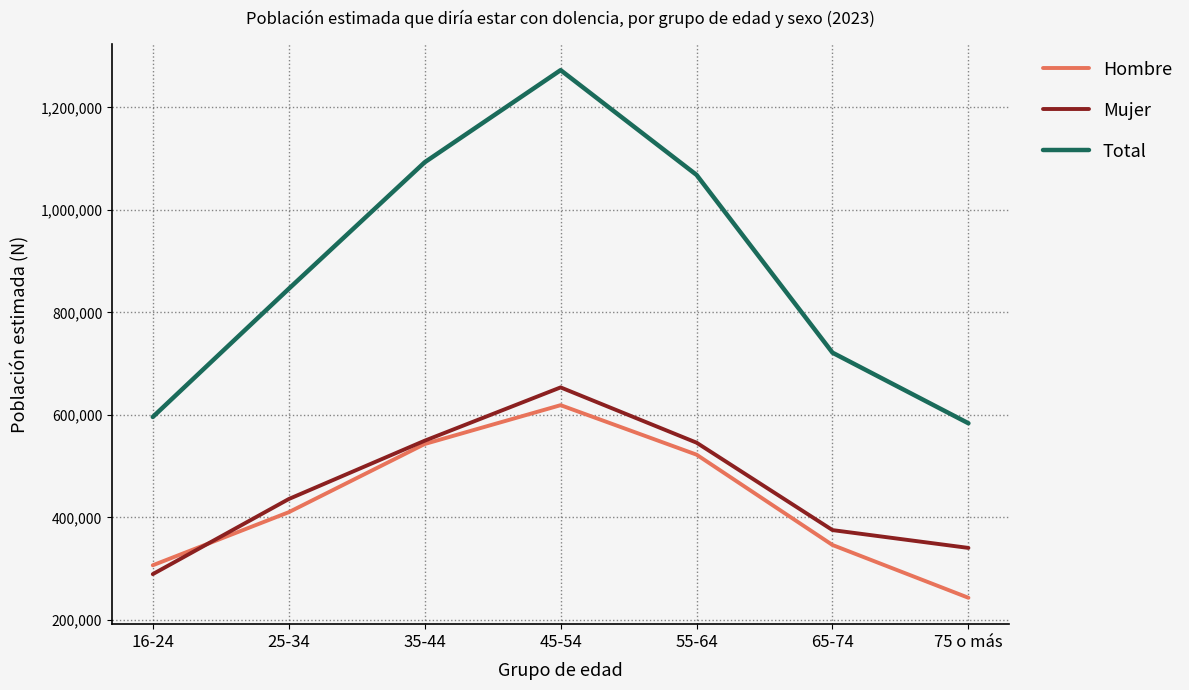

List the labels in order of Total value, smallest first.

75 o más, 16-24, 65-74, 25-34, 55-64, 35-44, 45-54